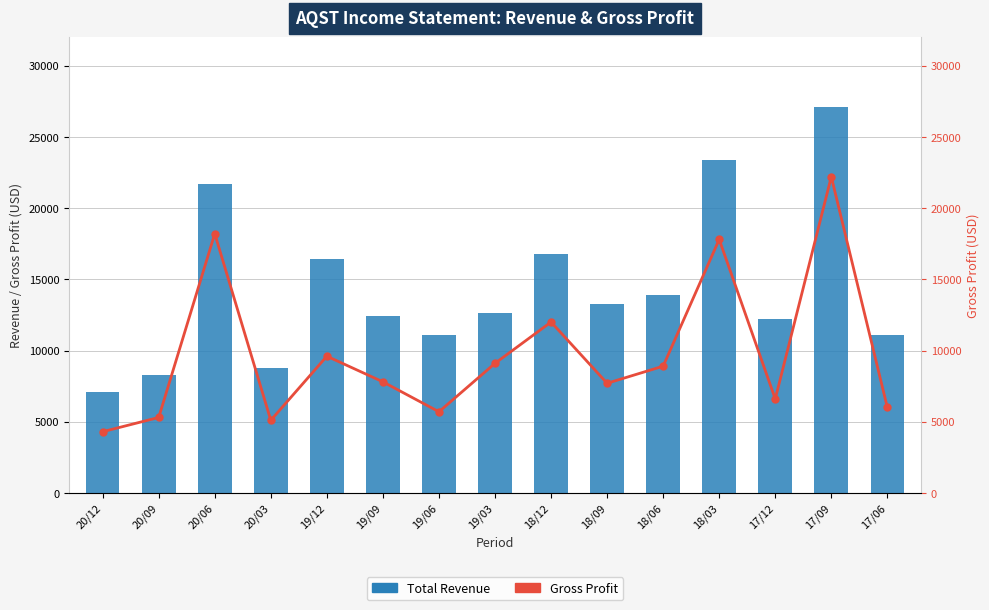

How many data points in Total Revenue are above 12600?

7